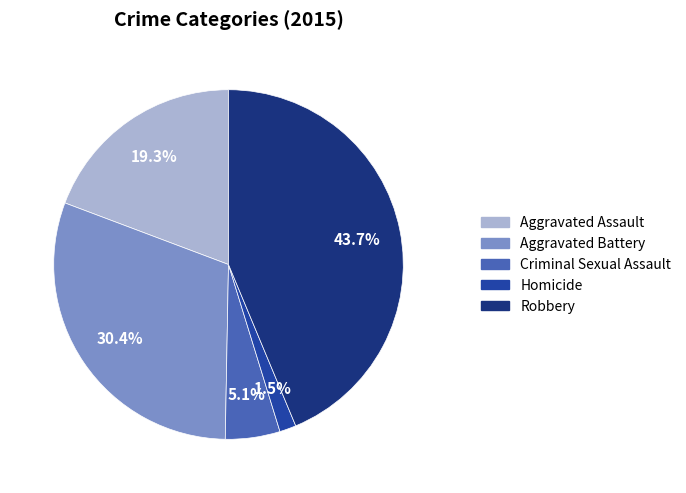

Is it true that Aggravated Battery is 24% of the pie?

False